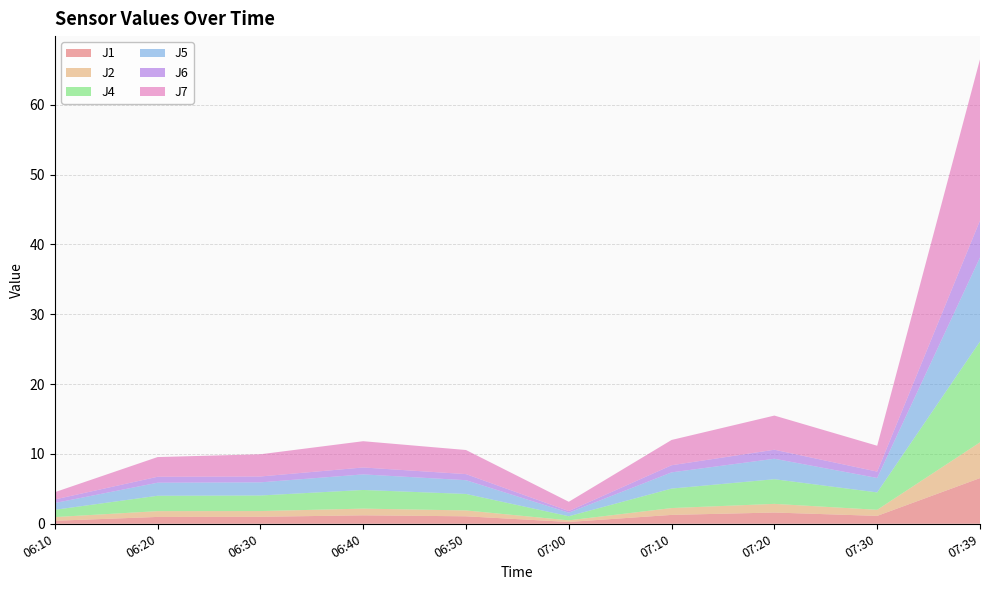

Reading left to right, list all the values displayed in this chart.

J1: 0.4	1.0	1.0	1.2	1.1	0.3	1.3	1.6	1.1	6.5
J2: 0.5	0.8	0.8	1.0	0.8	0.2	1.0	1.2	0.9	5.1
J4: 1.0	2.2	2.2	2.7	2.4	0.6	2.8	3.5	2.5	14.4
J5: 1.0	1.9	1.9	2.2	2.0	0.5	2.3	2.9	2.1	12.0
J6: 0.5	0.8	0.8	1.0	0.9	0.2	1.0	1.3	0.9	5.3
J7: 1.0	2.8	3.2	3.8	3.5	1.3	3.6	4.9	3.7	23.1